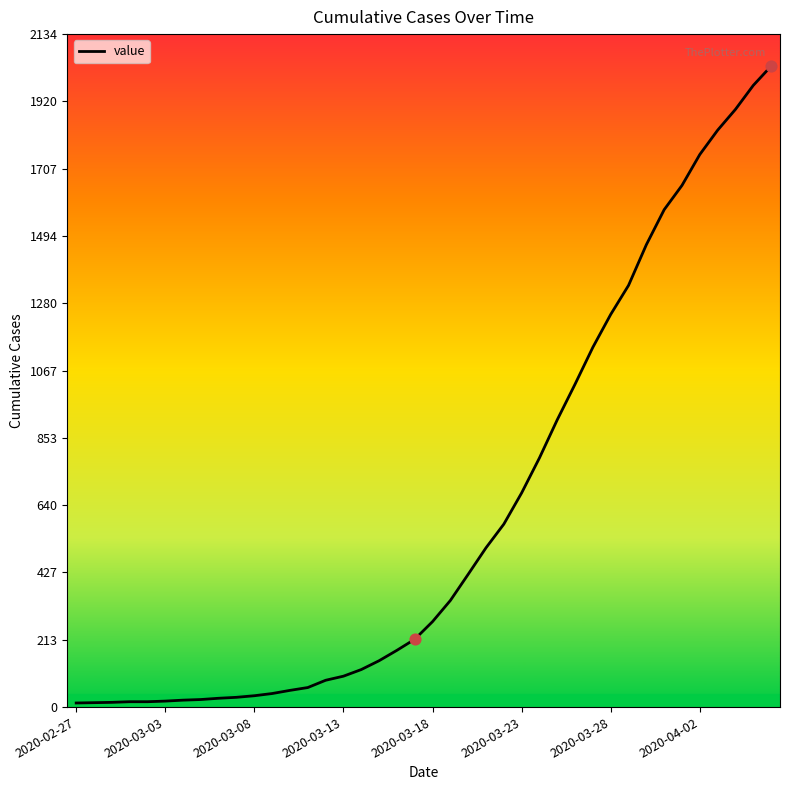

What is the maximum value shown in the chart?

2032